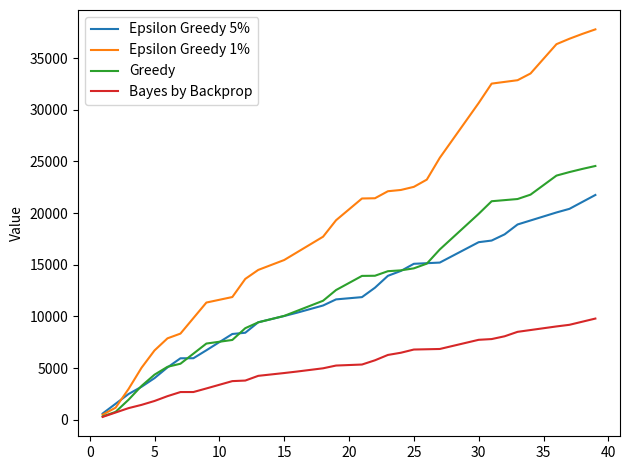

Count the number of data series in this chart.

4